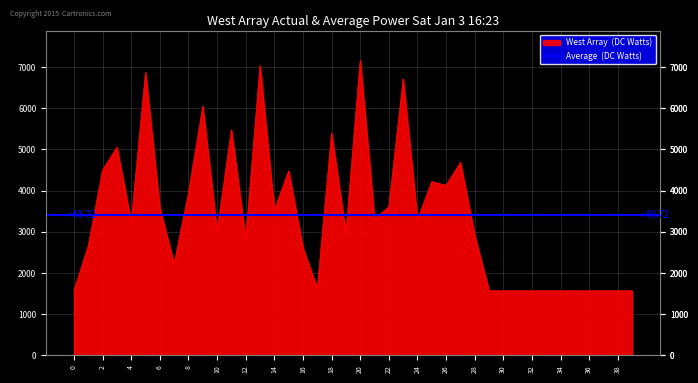

List the labels in order of value, largest first.

20, 13, 5, 23, 9, 11, 18, 3, 27, 2, 15, 25, 26, 8, 22, 6, 14, 21, 24, 4, 10, 19, 28, 12, 1, 16, 7, 17, 0, 29, 30, 31, 32, 33, 34, 35, 36, 37, 38, 39